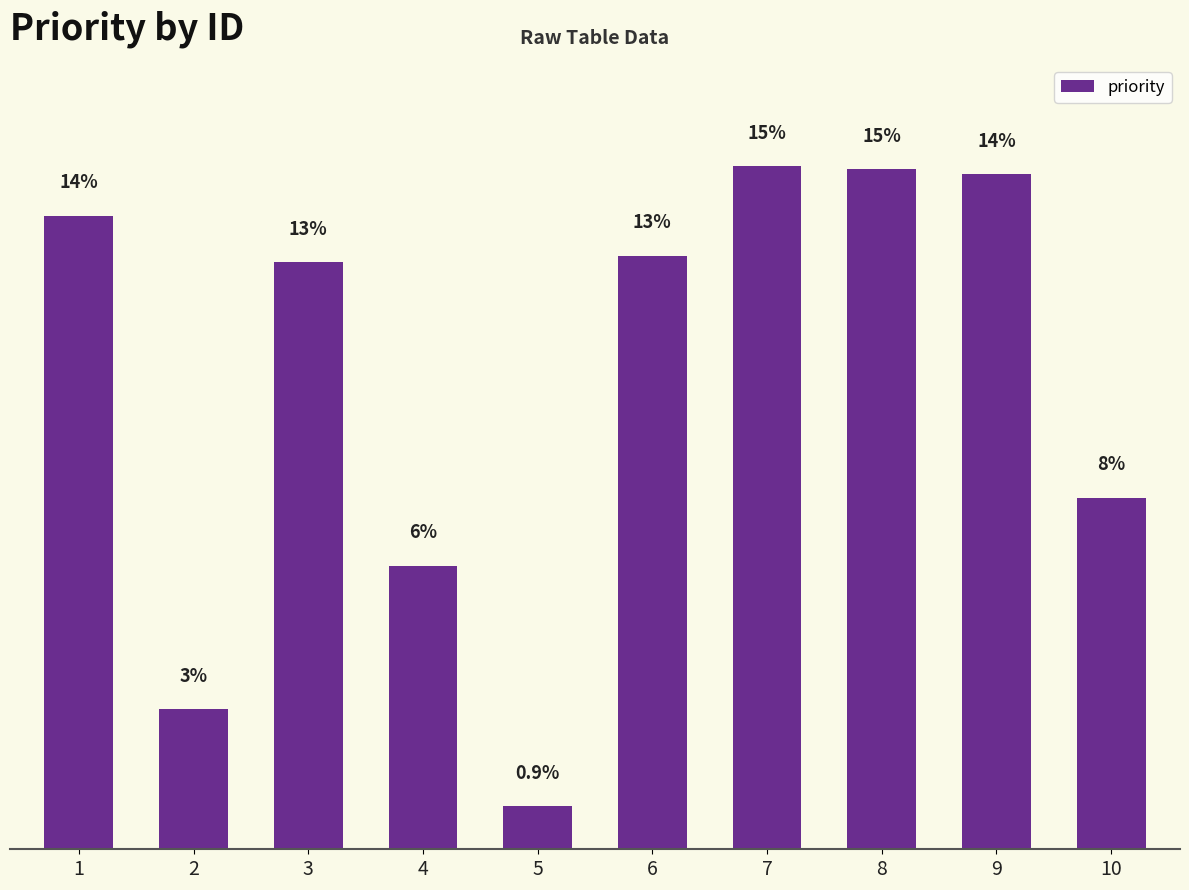

Are the bars horizontal?

No